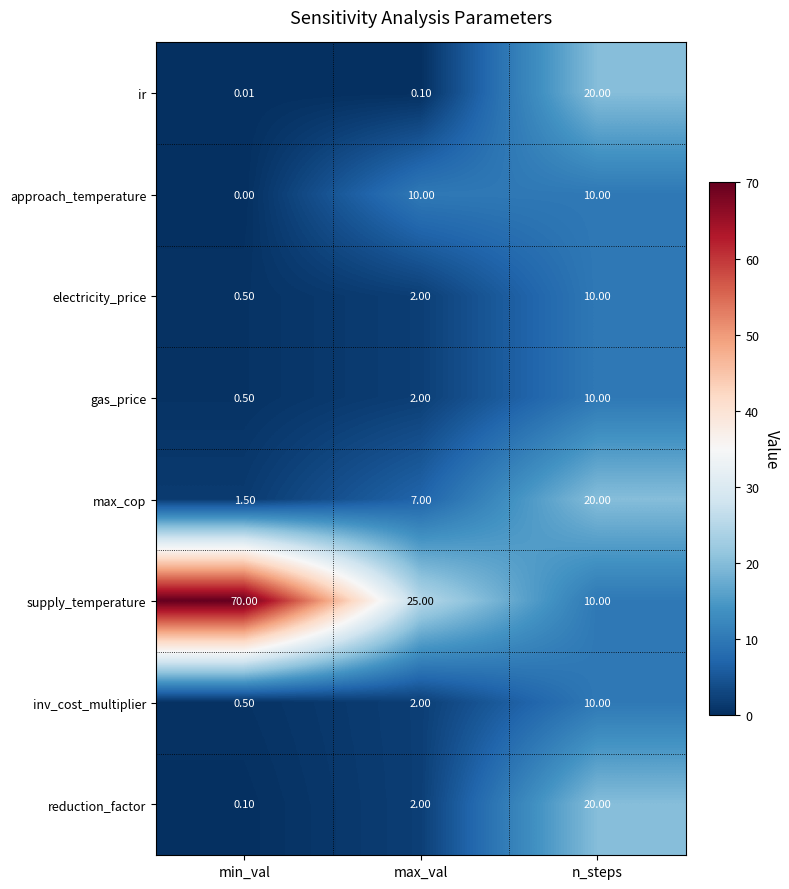

What is the maximum value shown in the chart?

70.0